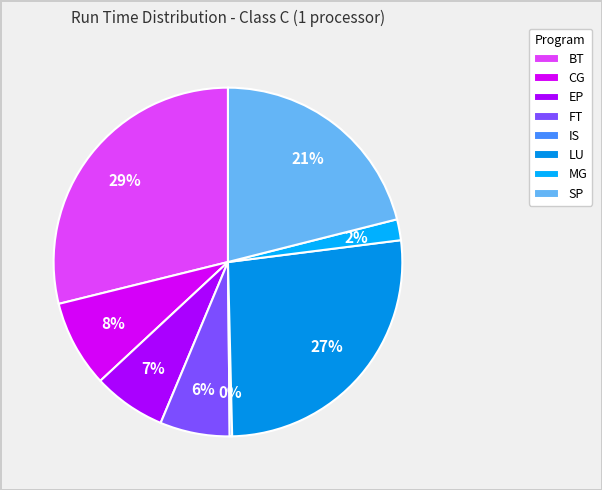

What is the total percentage of LU and BT?

55.5%